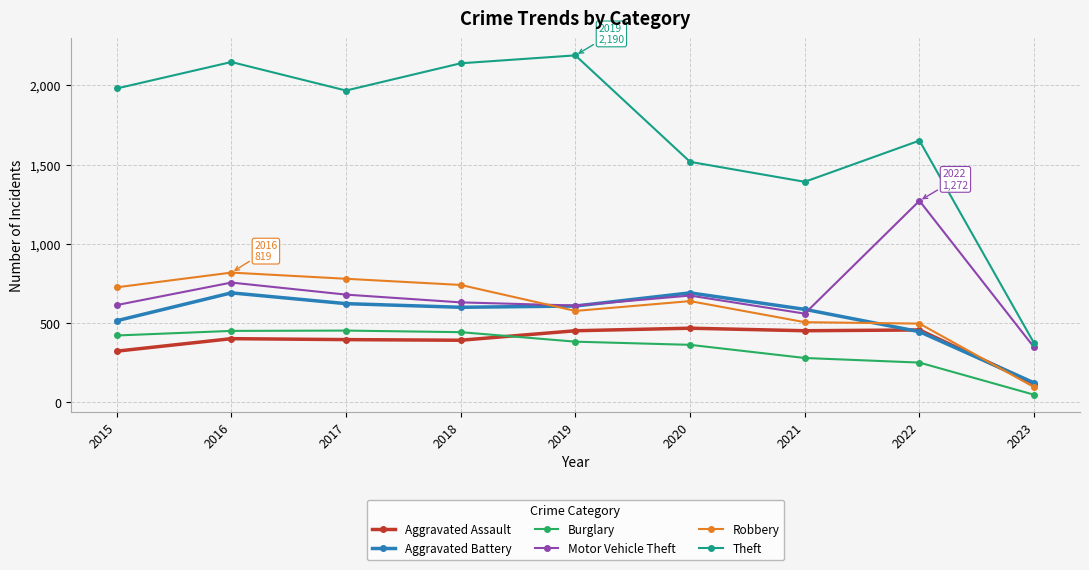

What is the highest value of the Theft series?

2190